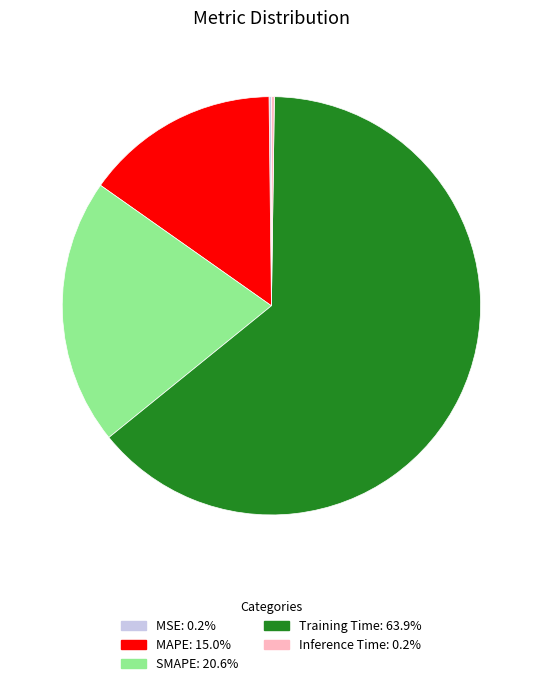

Between MAPE and Training Time, which is larger?

Training Time